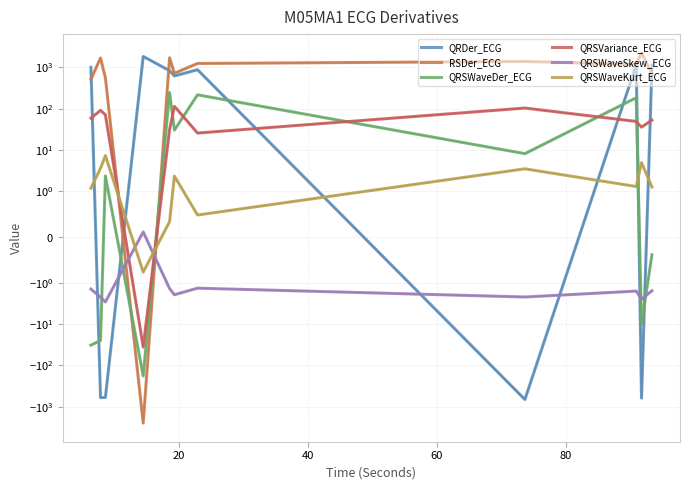

The RSDer_ECG series shows 2751.5 at 20. True or false?

False